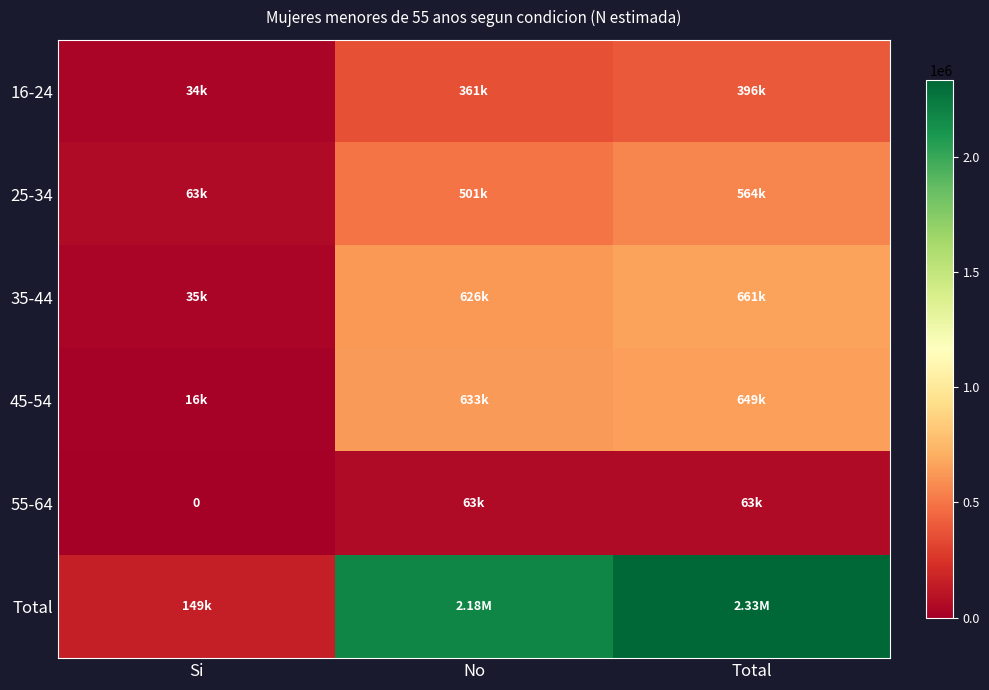

At how many categories does at least one series exceed 217974?

2